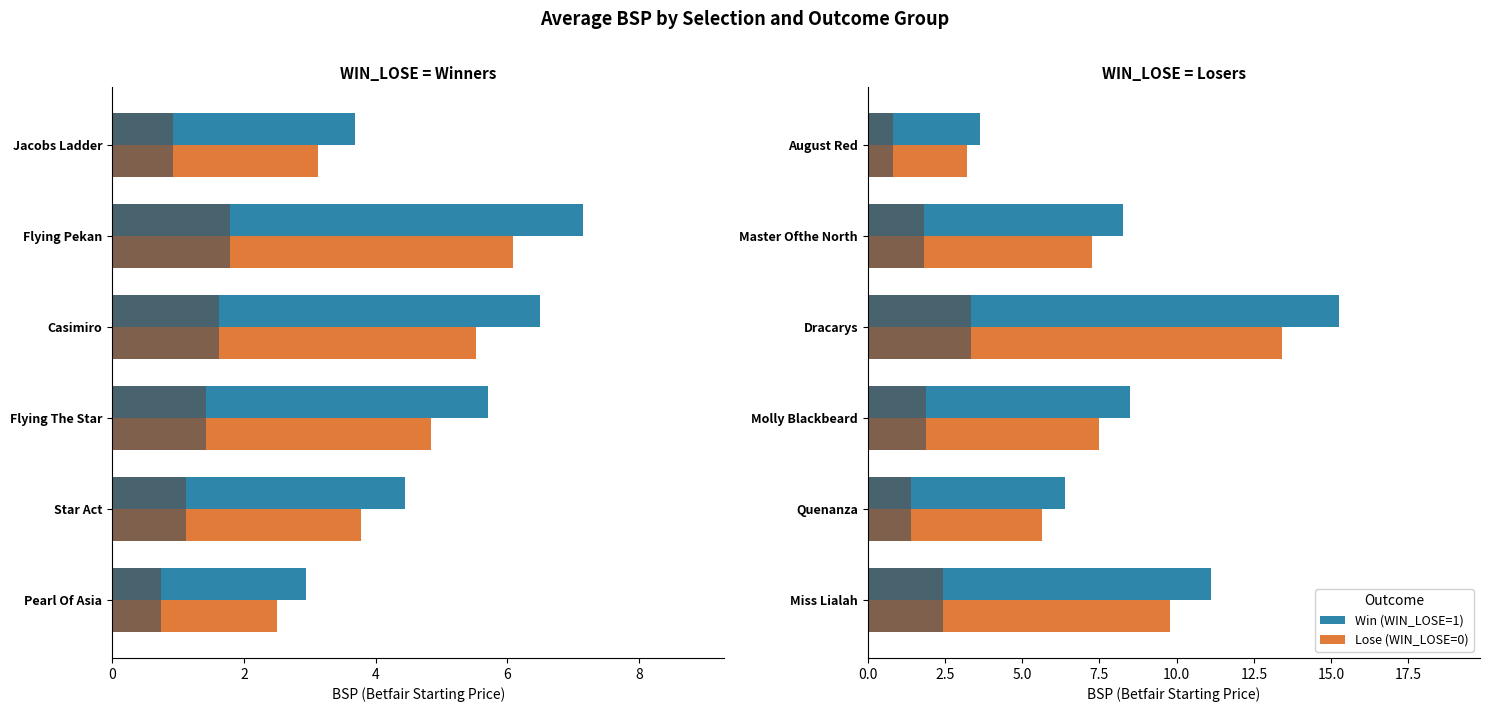

Is it true that Lose (WIN_LOSE=0) equals 5.6 at Quenanza?

True